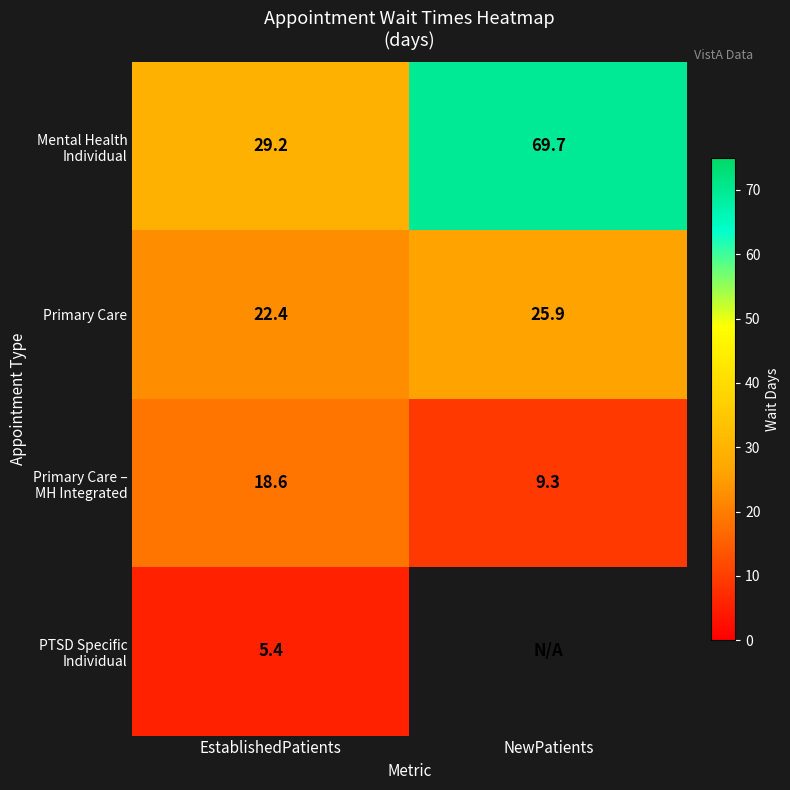

How many data points in Primary Care are less than 25?

1